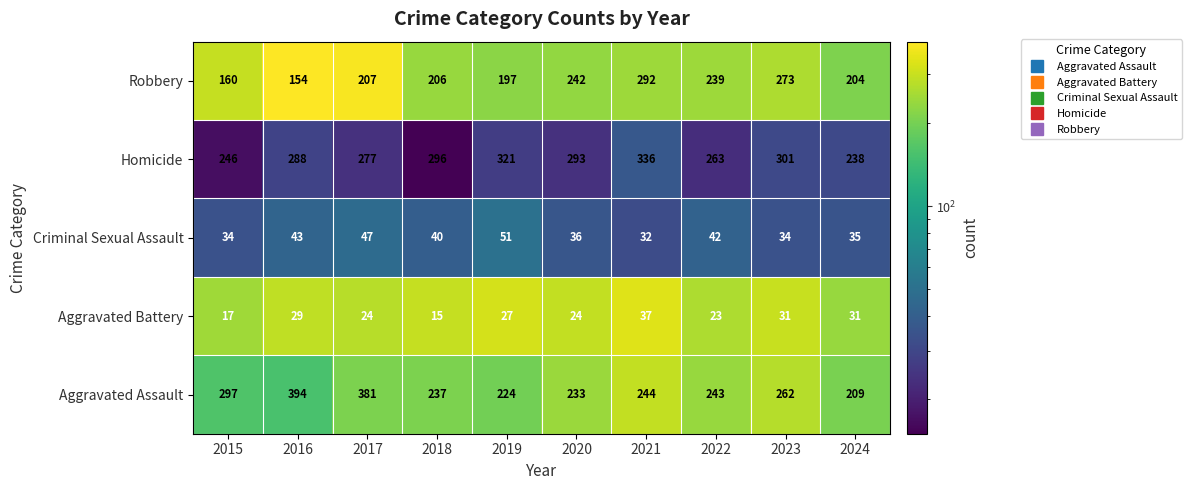

What is the approximate value of Aggravated Assault at 2024?

209